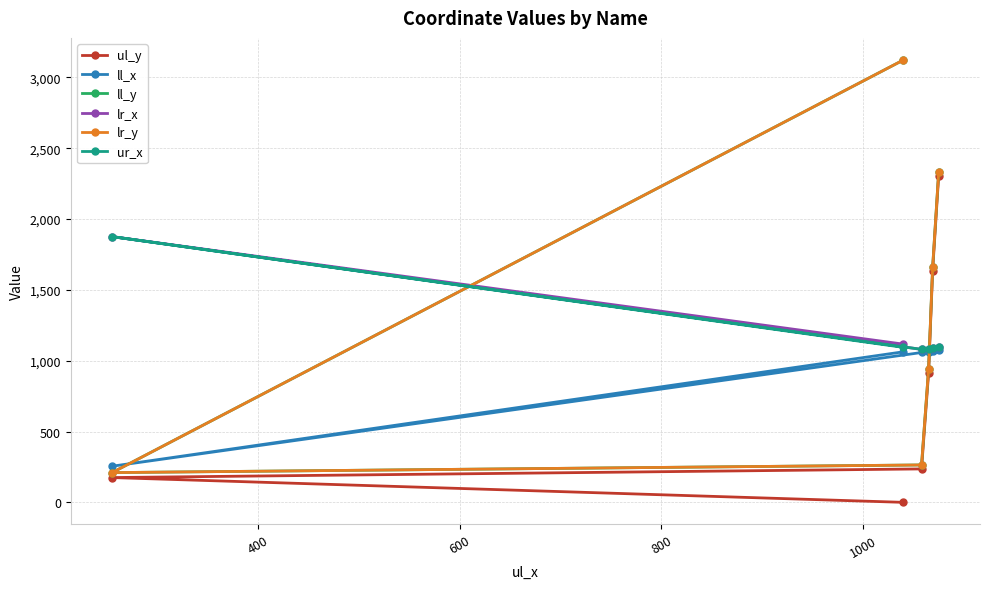

How many times do ll_y and ur_x cross each other?

2